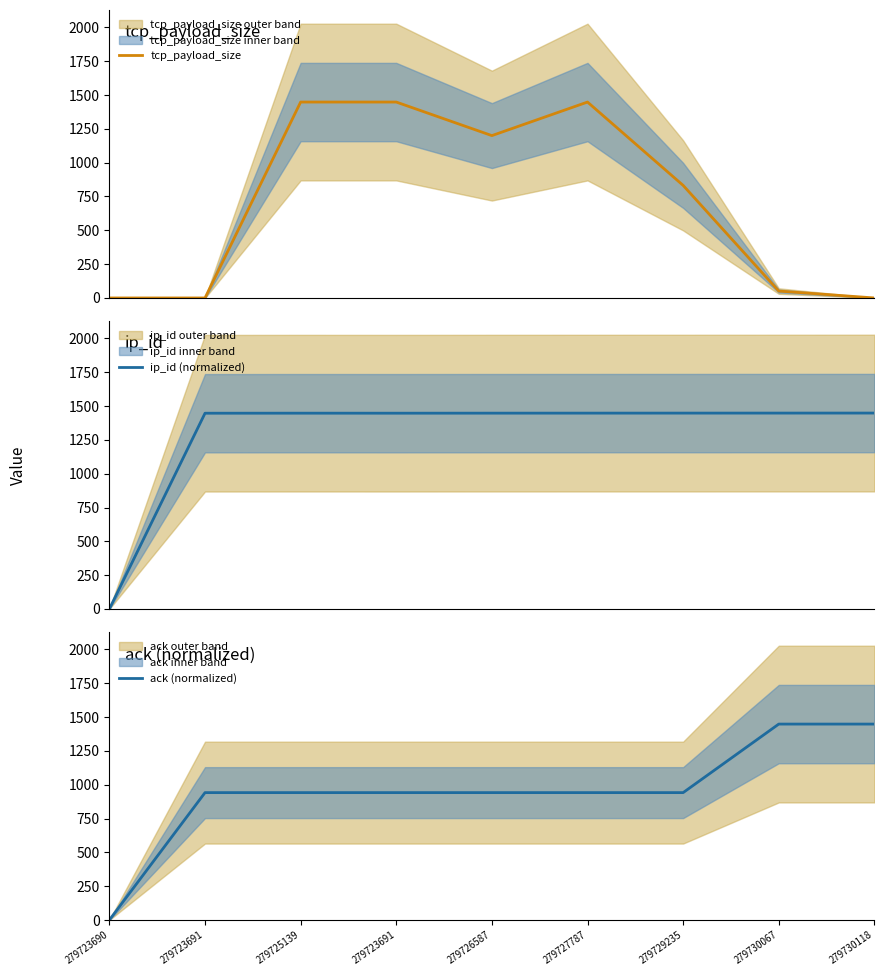

Where is the first local minimum for ip_id (normalized)?

279723691